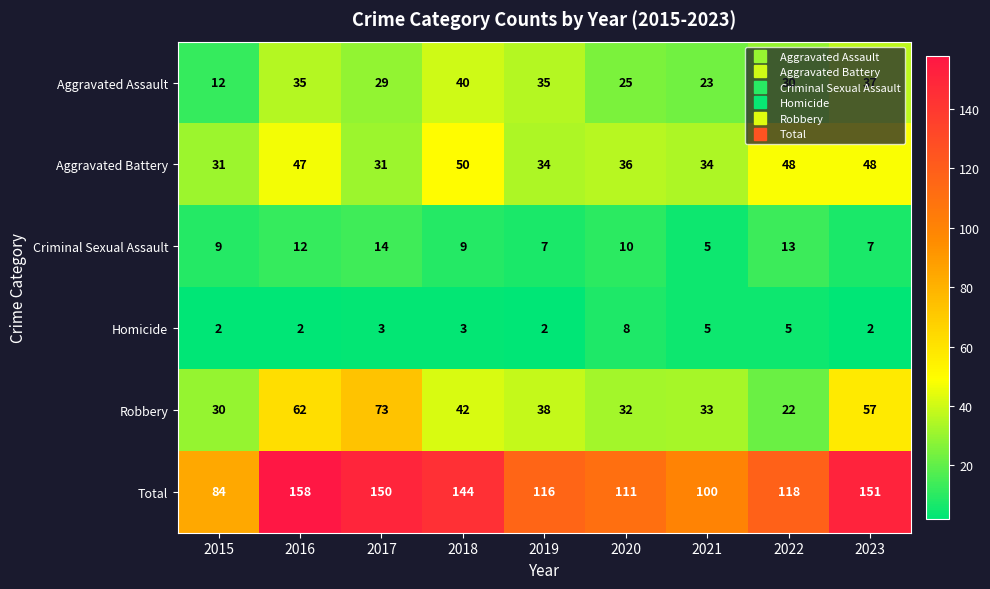

How many distinct data groups are displayed?

6